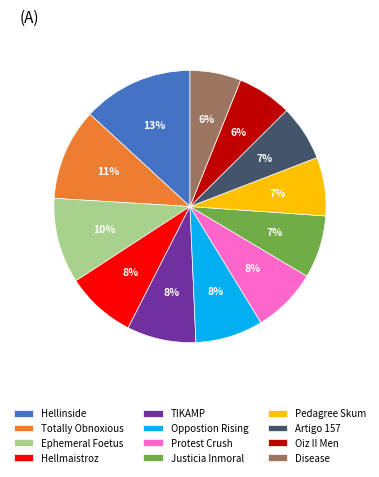

Count the number of slices in the pie.

12